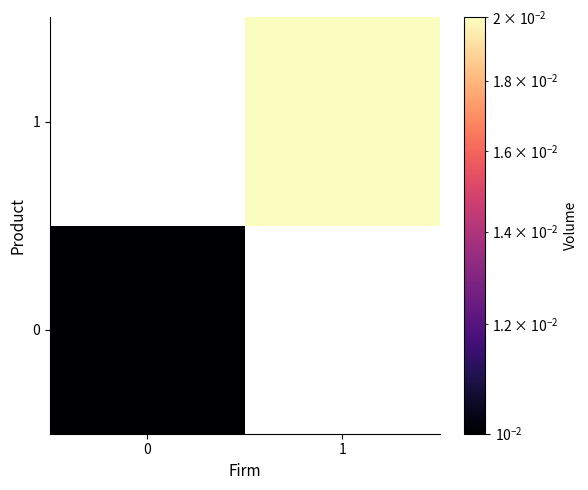

The value of 0 at 0 is 0.0. True or false?

True